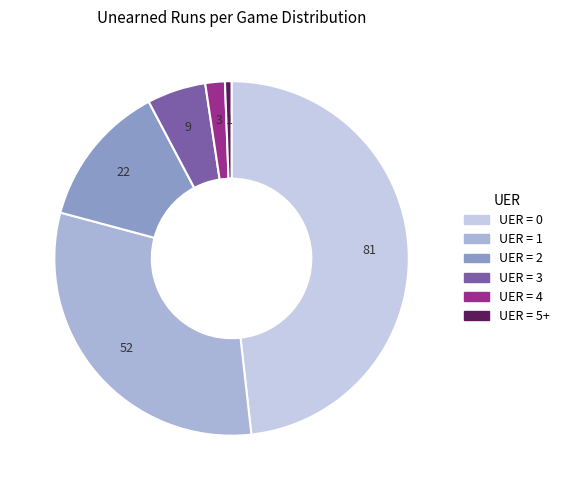

Does any single category account for the majority?

No